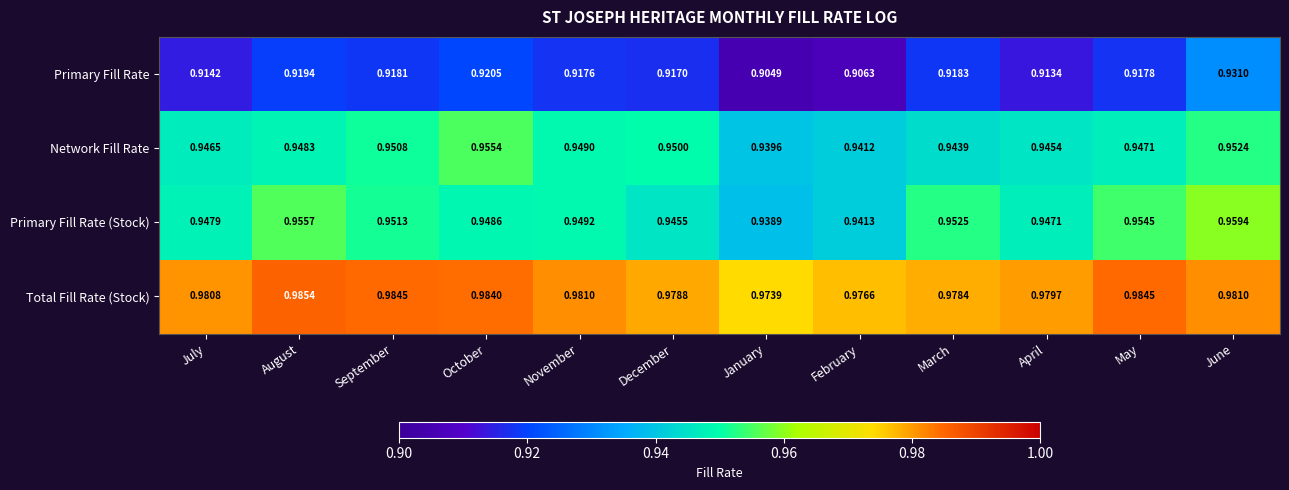

At January, list the series in order from smallest to largest.

Primary Fill Rate, Primary Fill Rate (Stock), Network Fill Rate, Total Fill Rate (Stock)